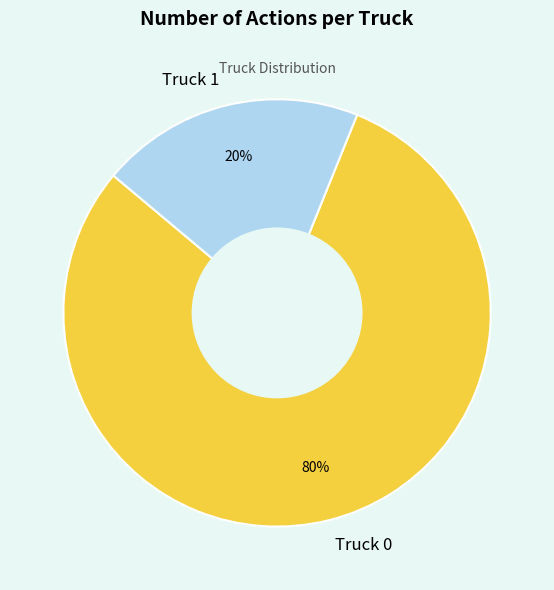

Is there a majority slice in this chart?

Yes